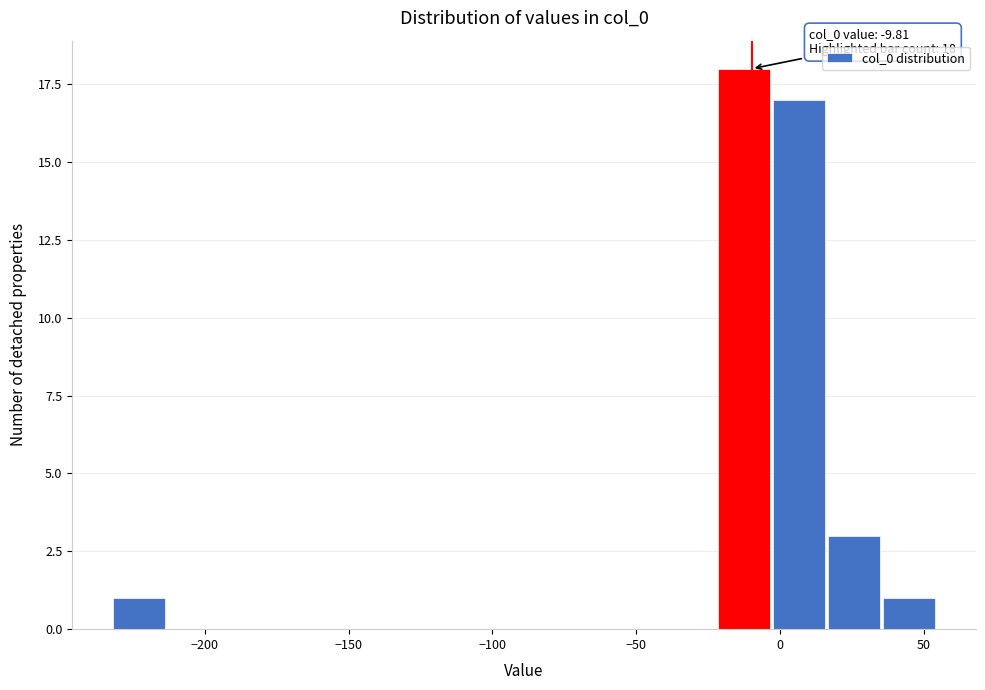

Read against the x-axis, roughly where is the centre of the tallest bar?

-15